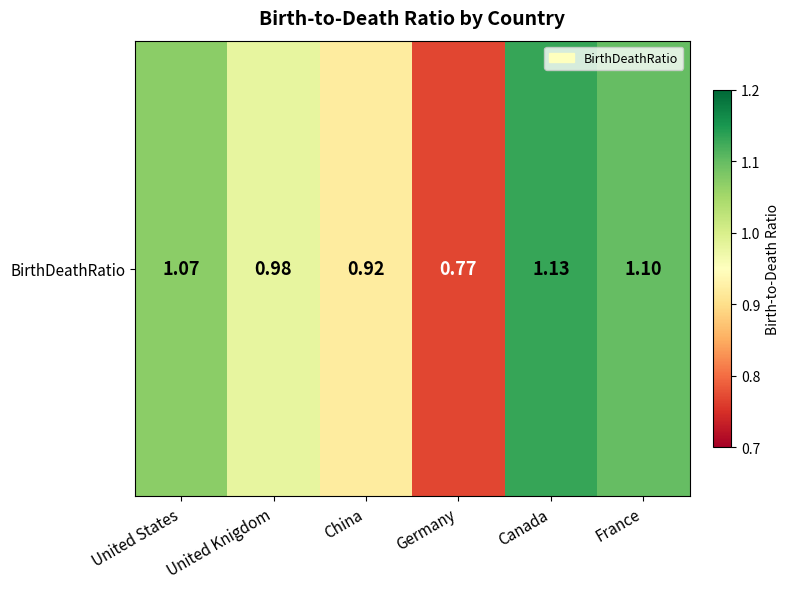

What is the difference between the values at Germany and United States?

0.3